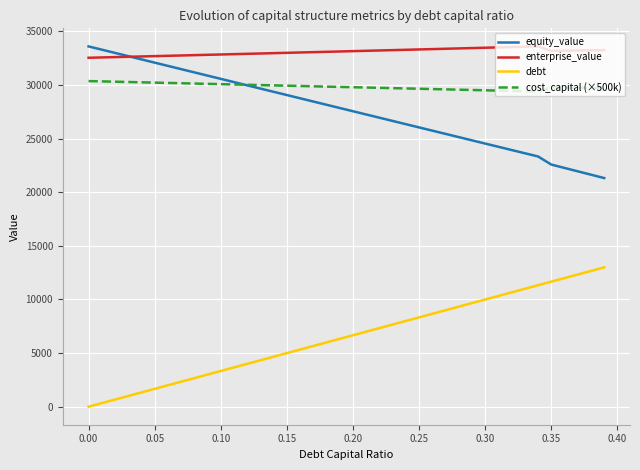

True or false: debt and cost_capital (×500k) cross at least once.

False